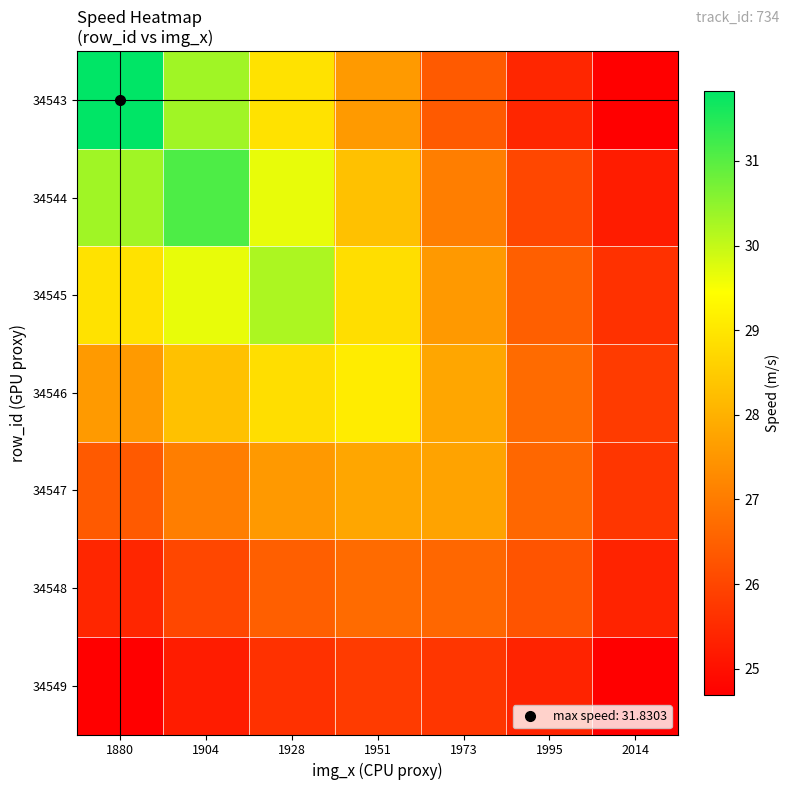

At which category is the sum across all series the highest?

1904